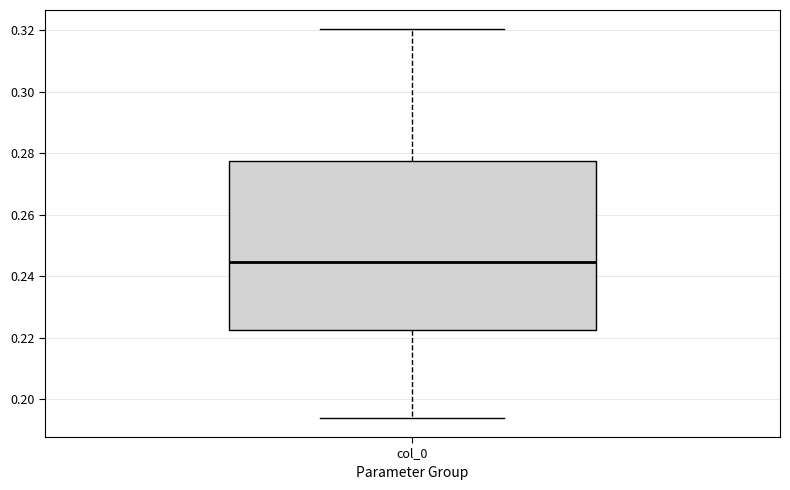

Transcribe this box plot: give where the median line is, the range the box spans, and where the two whiskers end, as read against the y-axis. The values are not printed on the chart, so give them approximately, as read against the axis.

median 0.244, box 0.222 to 0.278, whiskers 0.194 to 0.320